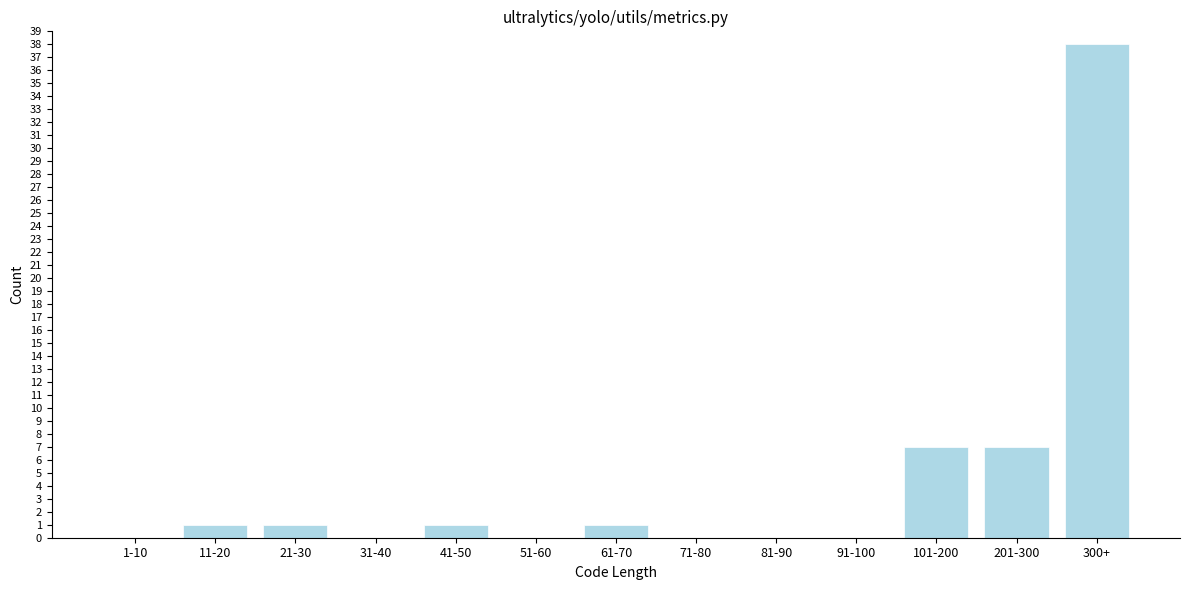

Reading left to right, what are all the values shown in this chart?

1-10=0	11-20=1	21-30=1	31-40=0	41-50=1	51-60=0	61-70=1	71-80=0	81-90=0	91-100=0	101-200=7	201-300=7	300+=38